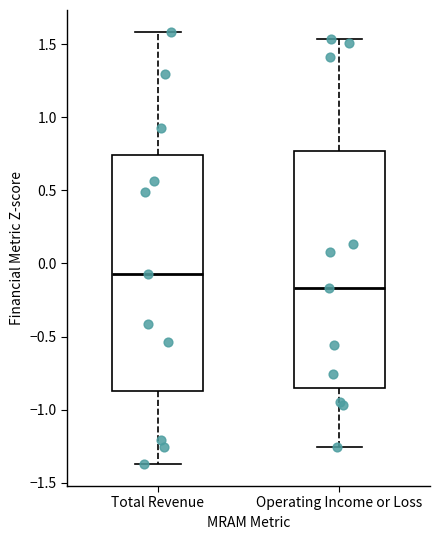

Where is the lower edge of the box for Total Revenue on the y-axis? The values are not printed on the chart, so give them approximately, as read against the axis.

-0.85